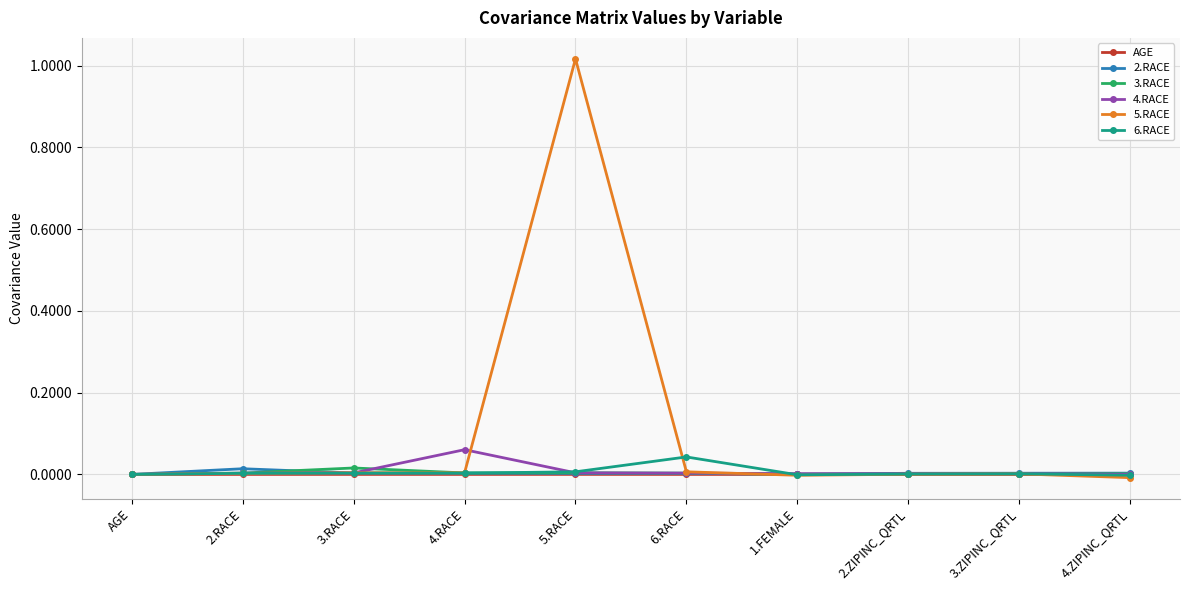

Is it true that 3.RACE equals 0.0 at 2.RACE?

True